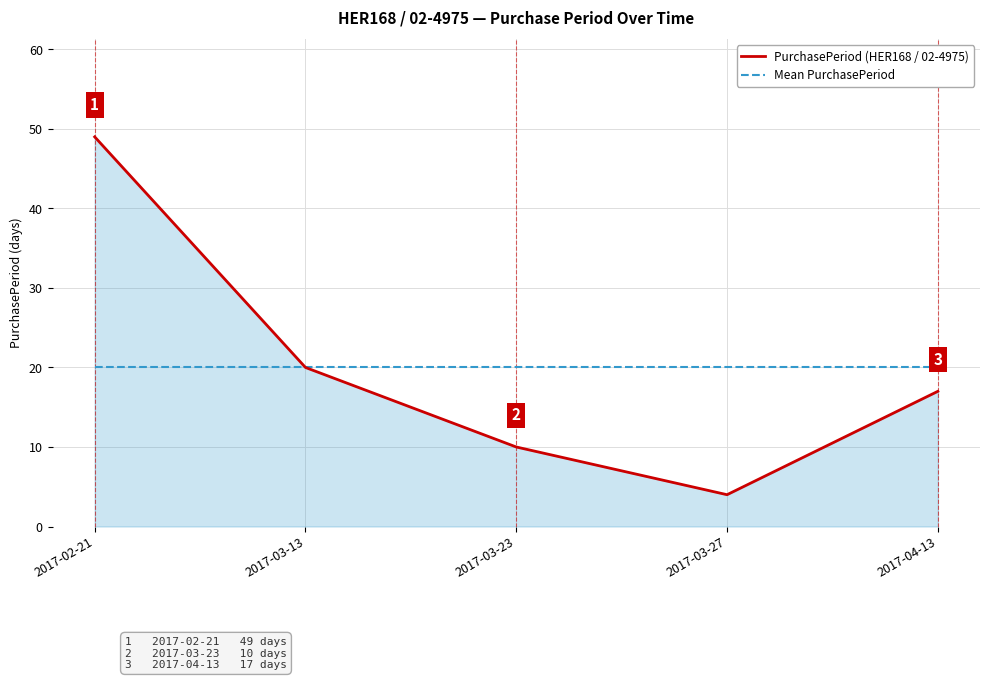

What is the sum of all PurchasePeriod (HER168 / 02-4975) values?

100